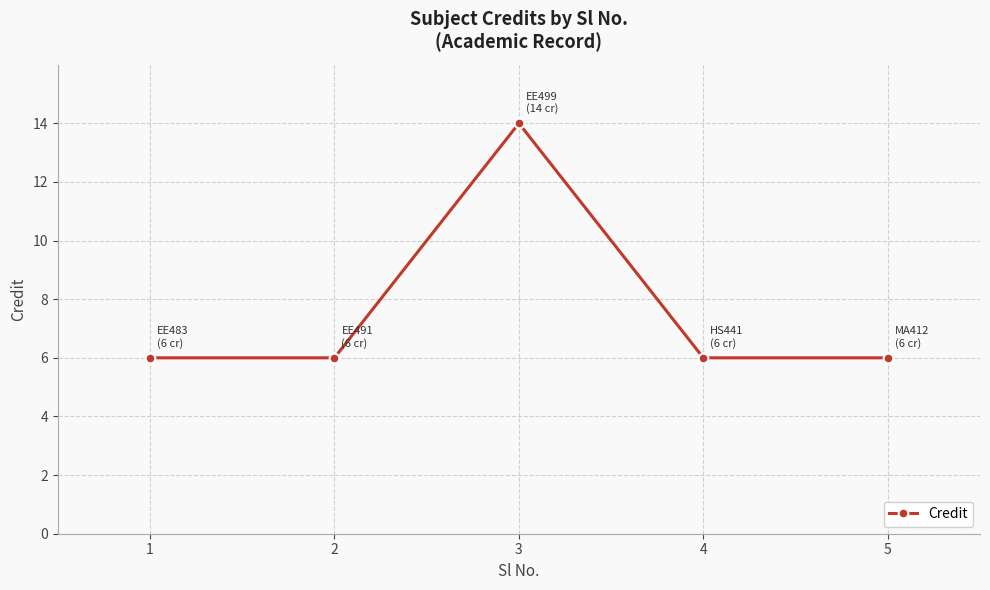

Reading left to right, transcribe all the data shown in this chart.

1=6	2=6	3=14	4=6	5=6